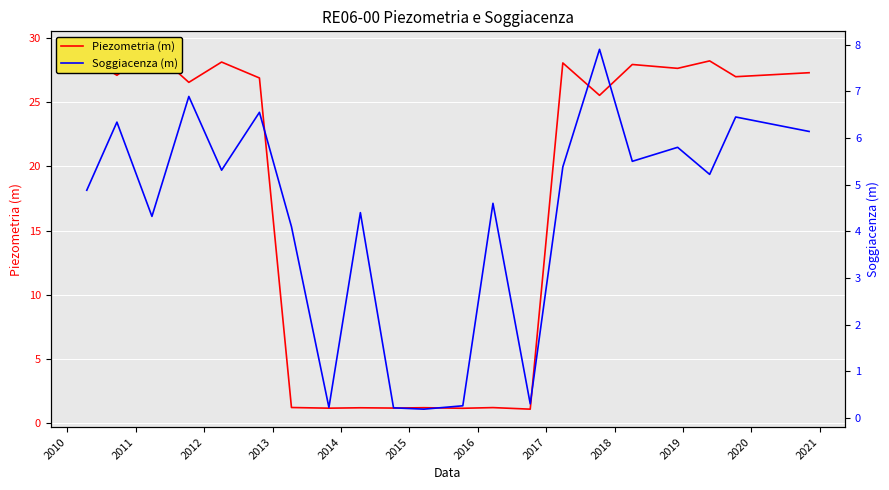

Reading left to right, extract all data points from this chart.

Piezometria (m): 28.5	27.1	29.1	26.5	28.1	26.9	1.2	1.2	1.2	1.2	1.2	1.2	1.2	1.1	28.0	25.5	27.9	27.6	28.2	27.0	27.3
Soggiacenza (m): 4.9	6.3	4.3	6.9	5.3	6.5	4.1	0.2	4.4	0.2	0.2	0.3	4.6	0.3	5.4	7.9	5.5	5.8	5.2	6.5	6.1